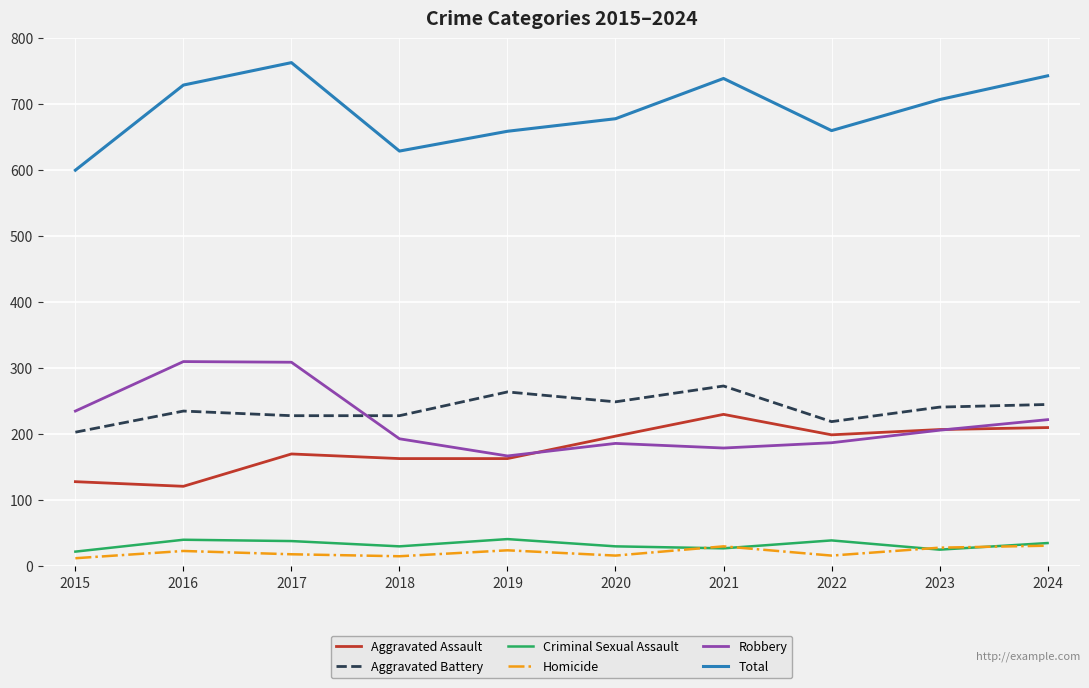

What is the approximate value of Aggravated Assault at 2017?

170